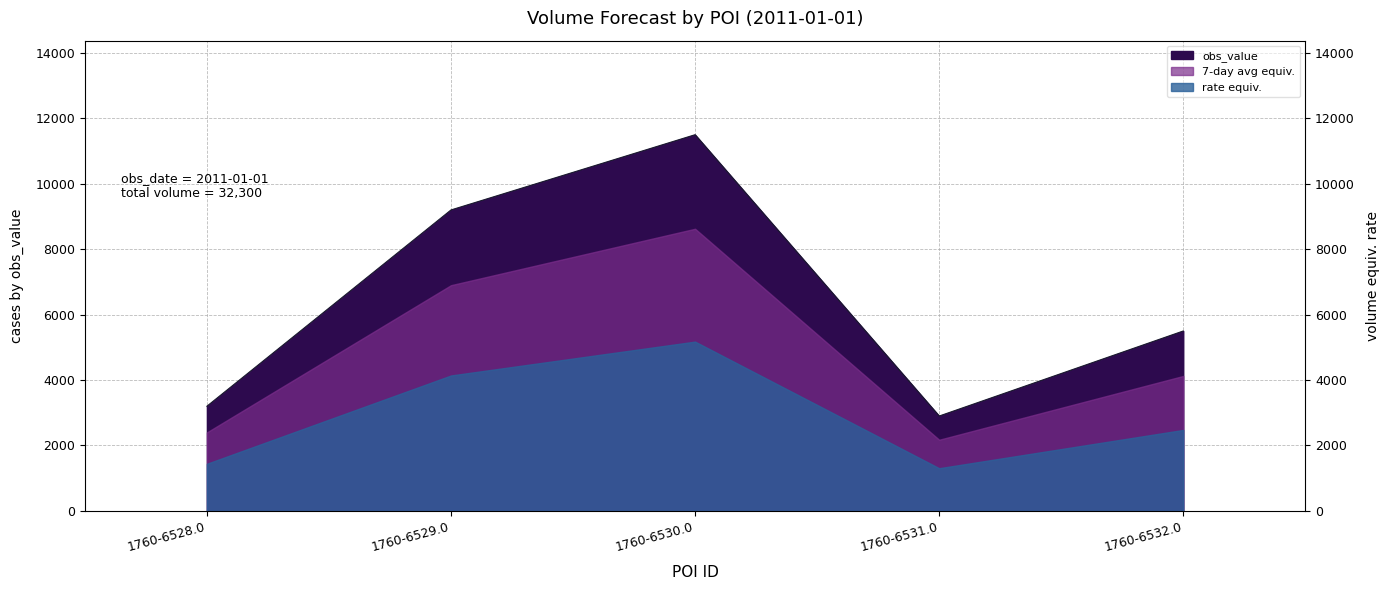

Between 1760-6530.0 and 1760-6532.0, which is larger?

1760-6530.0